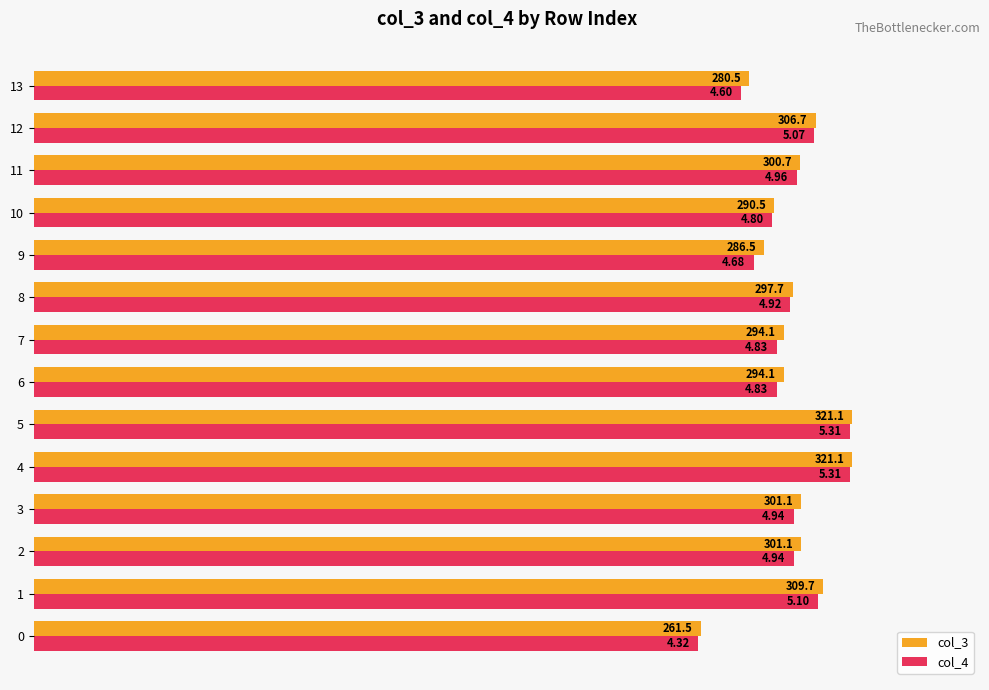

What are all the series names shown in the legend?

col_3, col_4